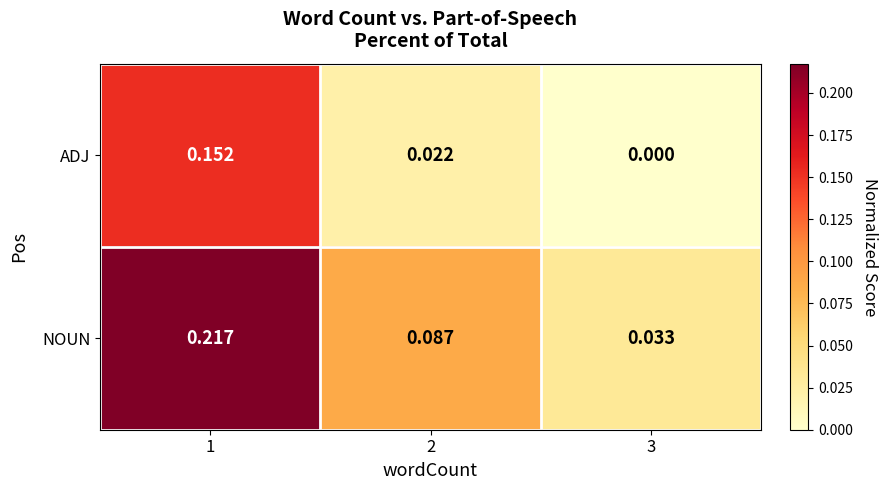

Which series has the largest range (max minus min)?

NOUN